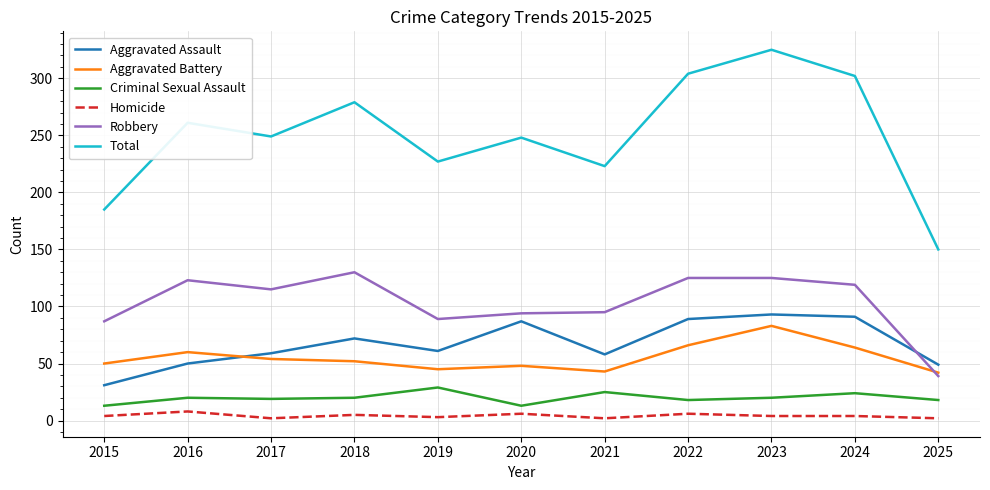

At 2024, list the series in order from smallest to largest.

Homicide, Criminal Sexual Assault, Aggravated Battery, Aggravated Assault, Robbery, Total